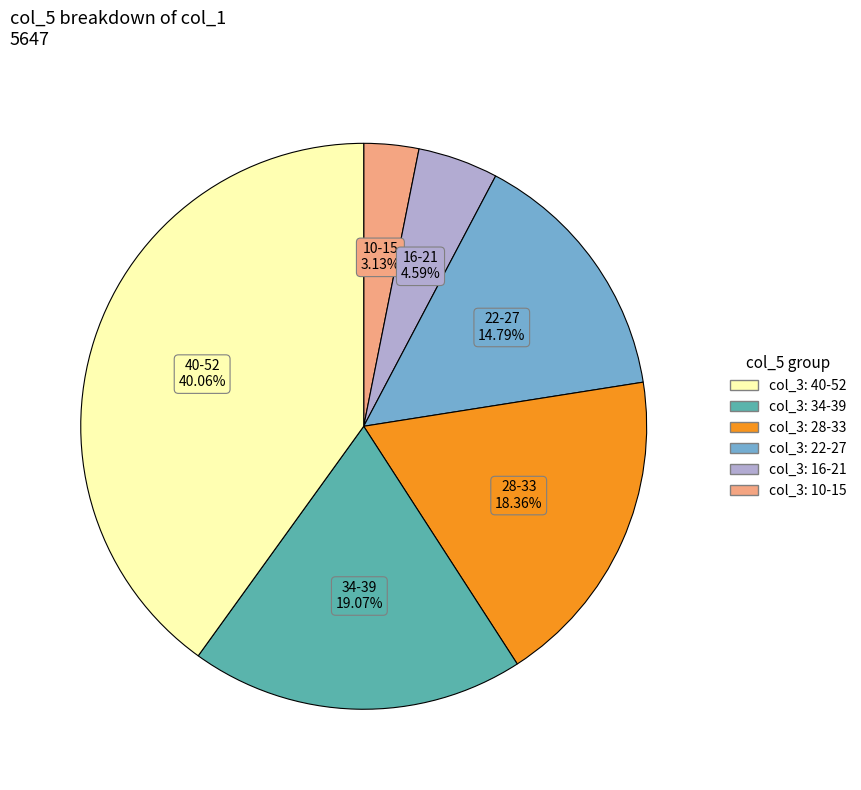

Does any single category account for the majority?

No